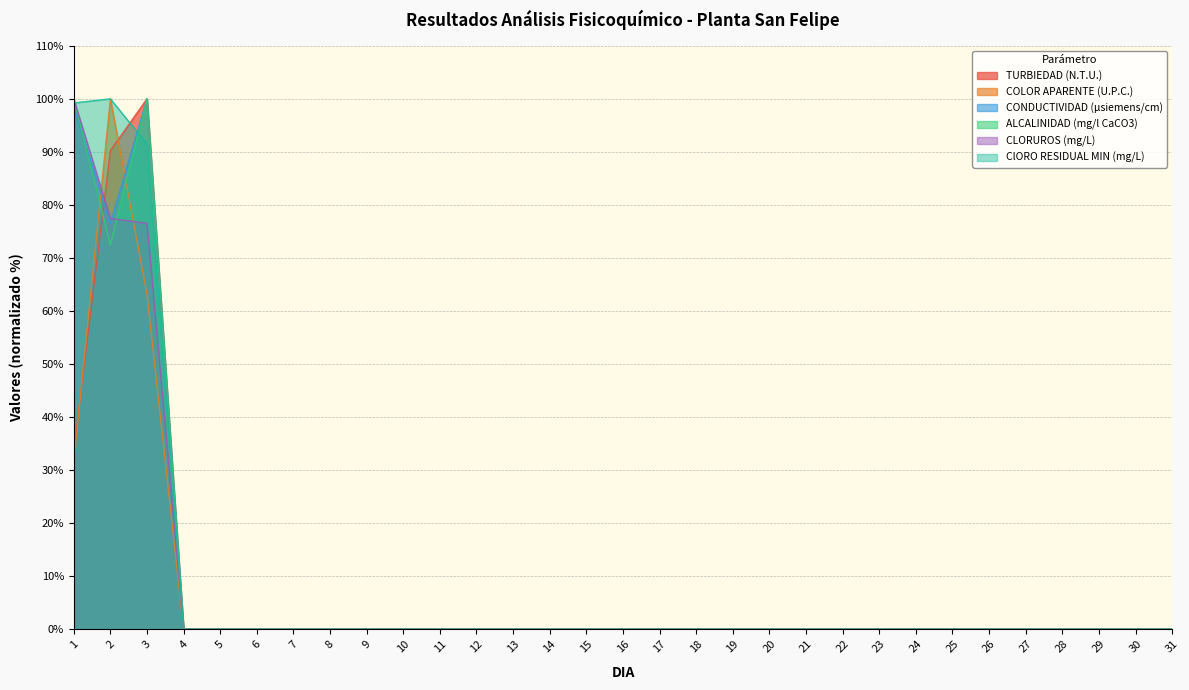

At which category does the chart reach its peak across all series?

3